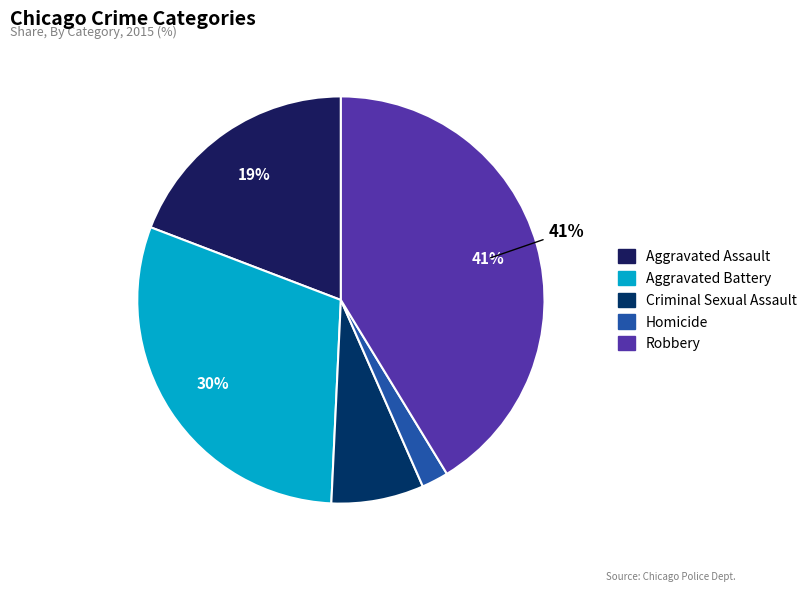

Which category has the smallest portion of the pie?

Homicide